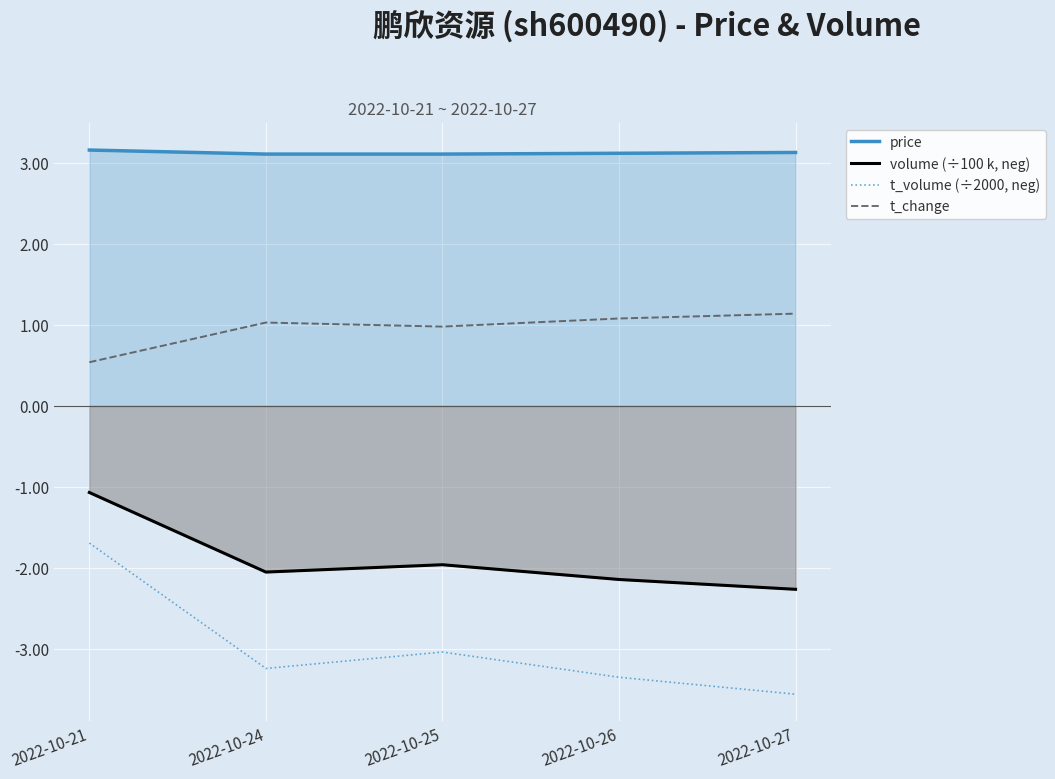

Rank the series at 2022-10-26 from highest to lowest value.

price, t_change, volume (÷100 k, neg), t_volume (÷2000, neg)